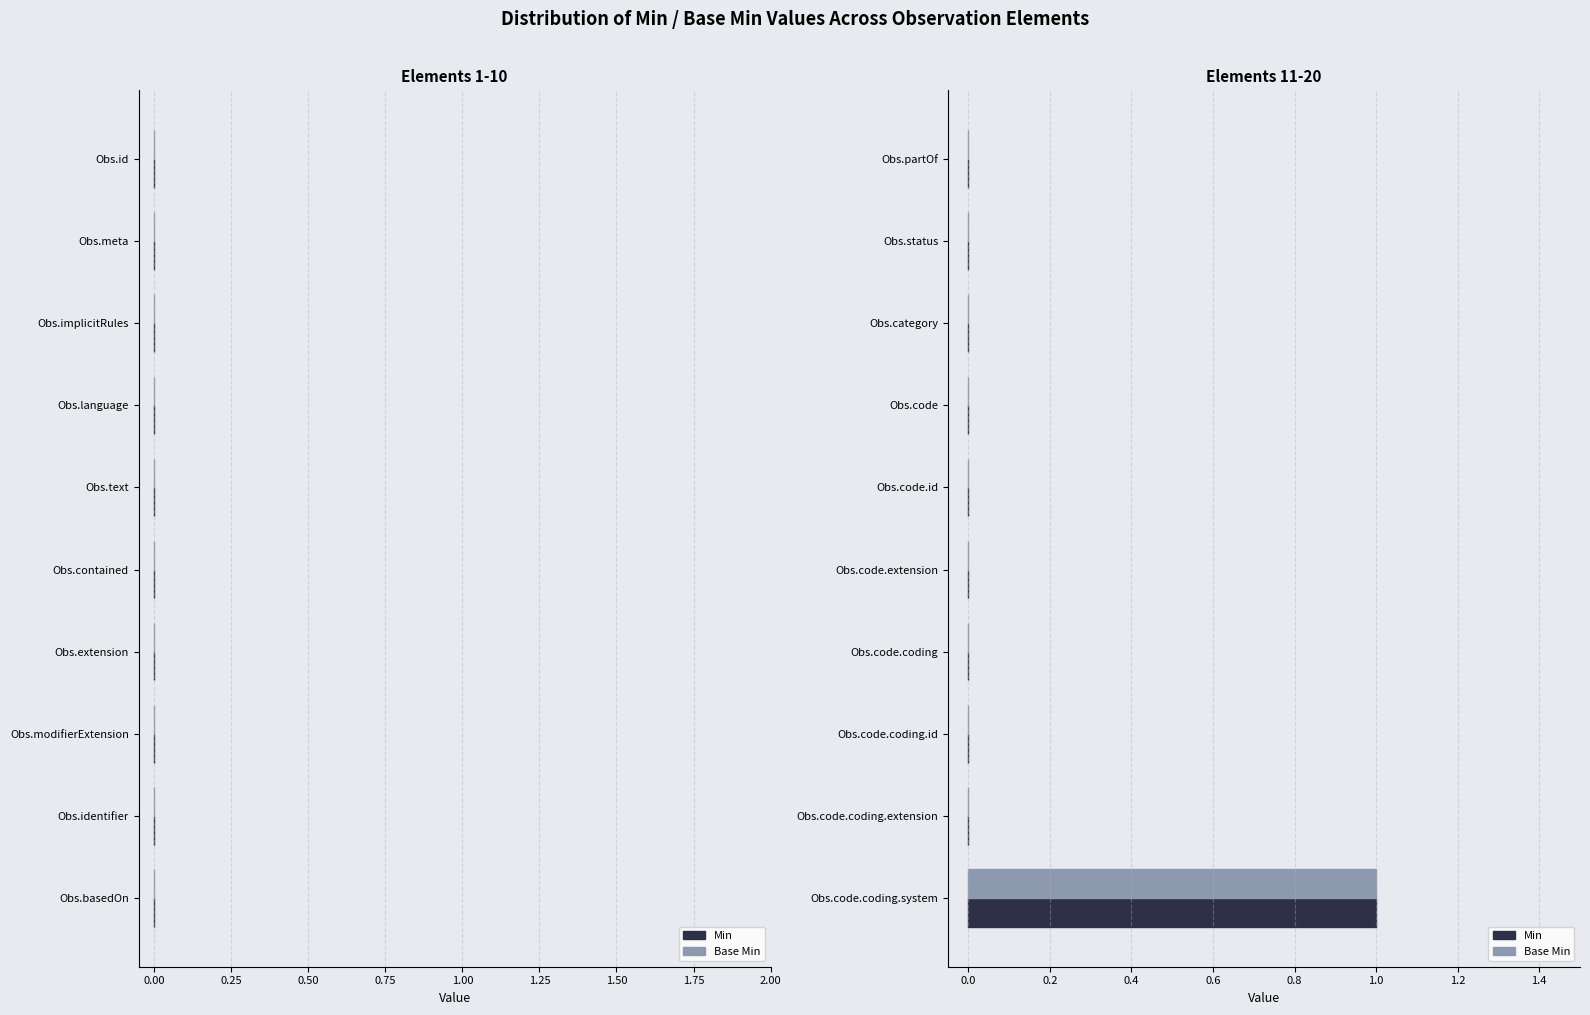

Is it true that Min equals -1 at Obs.code.coding.extension?

False